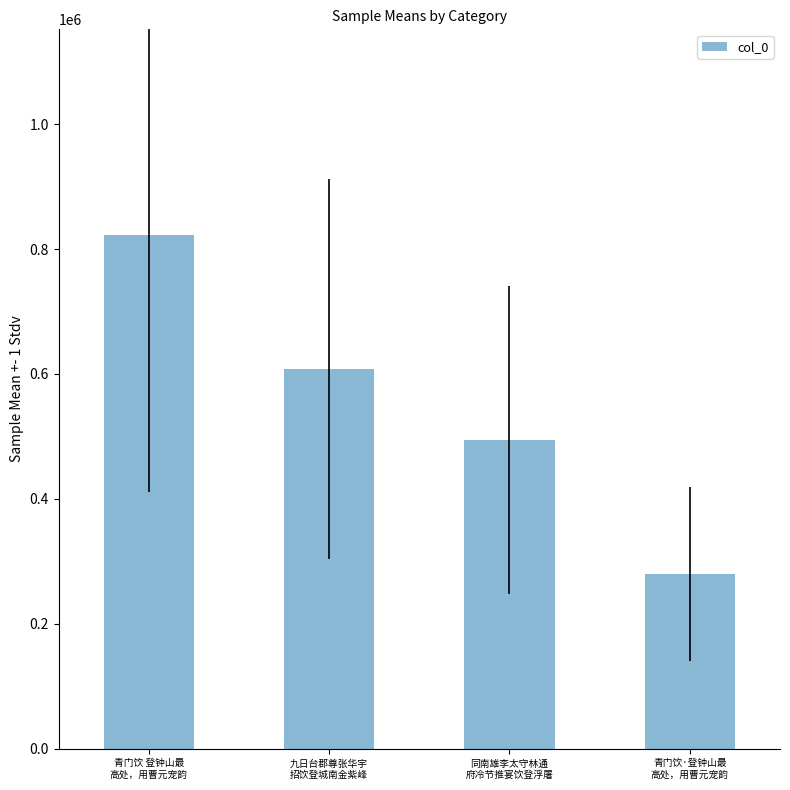

How many values are between 494132 and 822705?

3